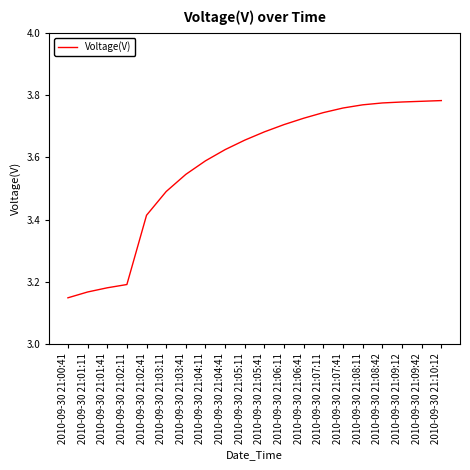

What is the difference between the values at 2010-09-30 21:01:11 and 2010-09-30 21:03:11?

0.3